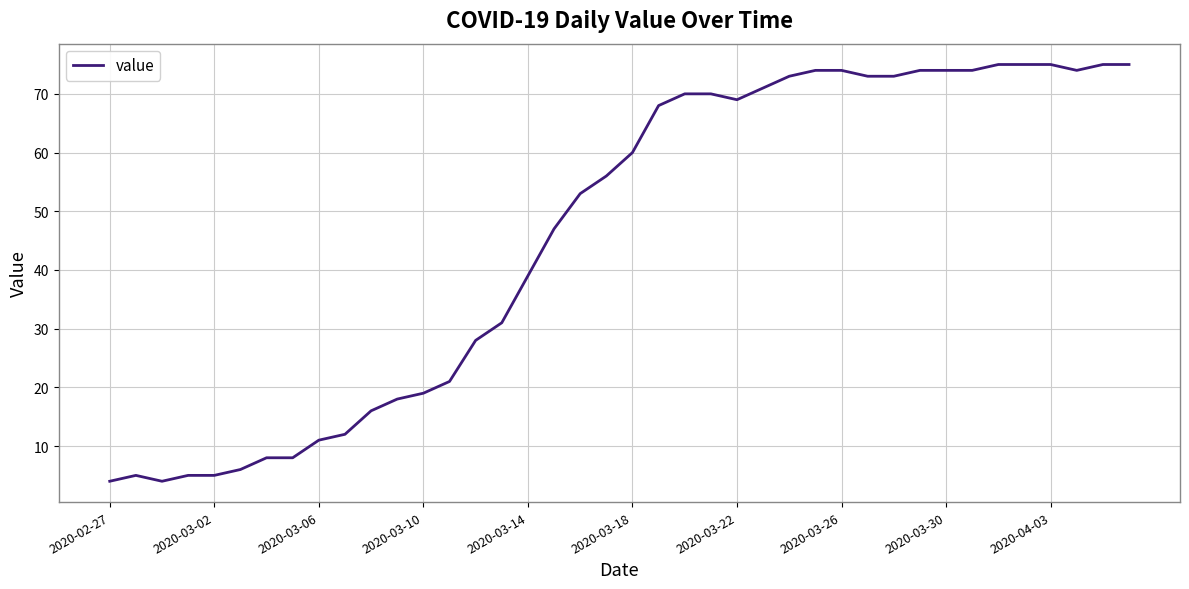

Count the number of categories in the chart.

40